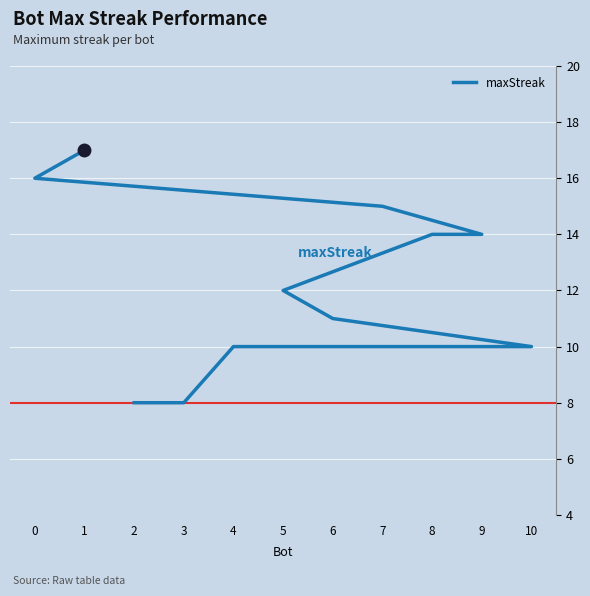

List the labels in order of value, largest first.

1, 0, 7, 9, 8, 5, 6, 10, 4, 3, 2